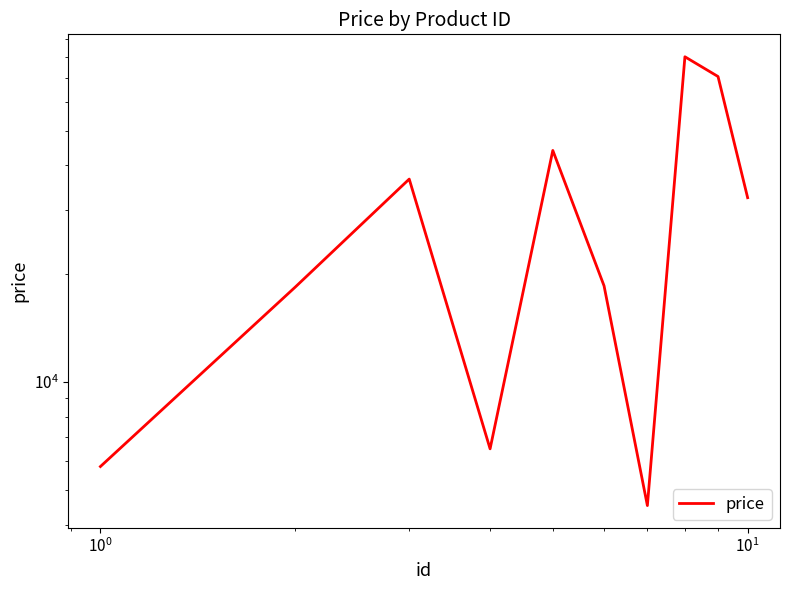

Does the chart have visible grid lines?

No